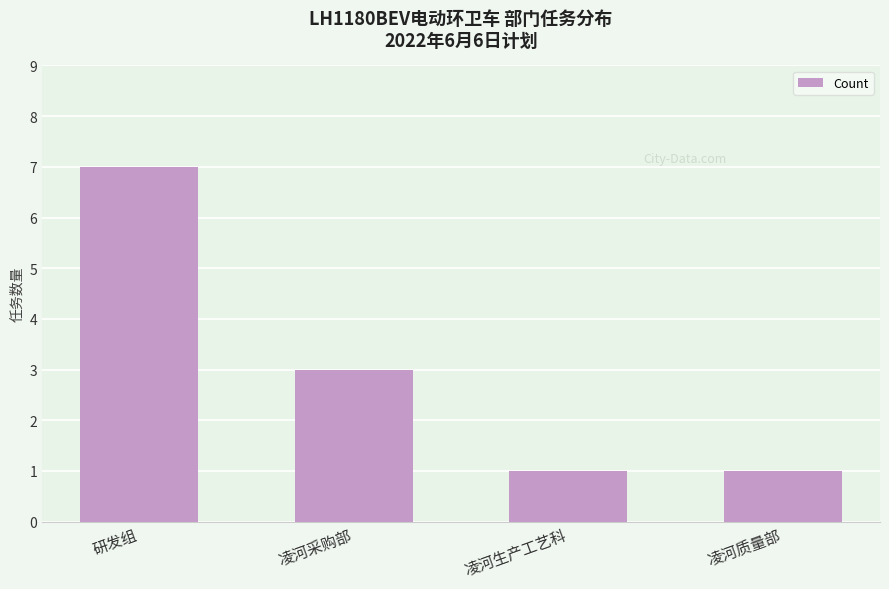

Are the bars horizontal?

No